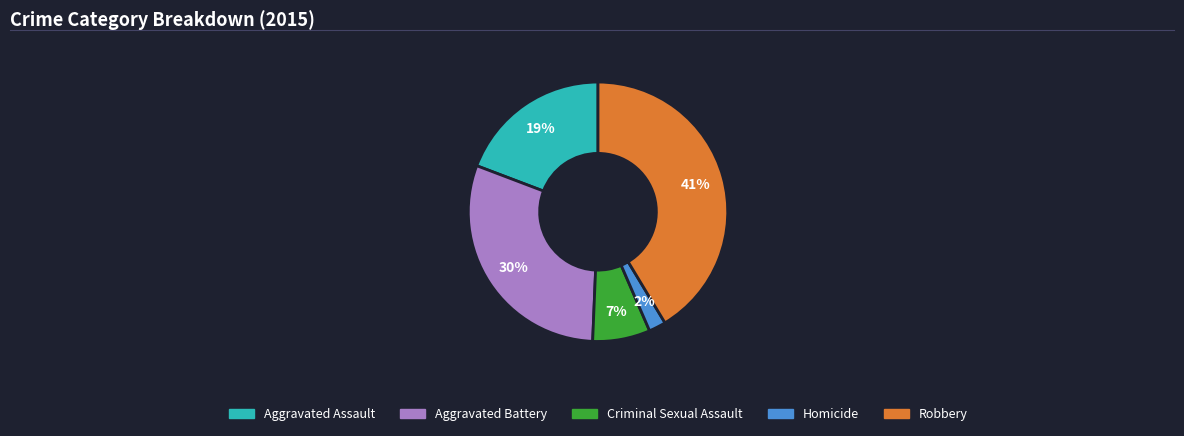

To the nearest percent, what percentage of the pie is Aggravated Assault?

19%